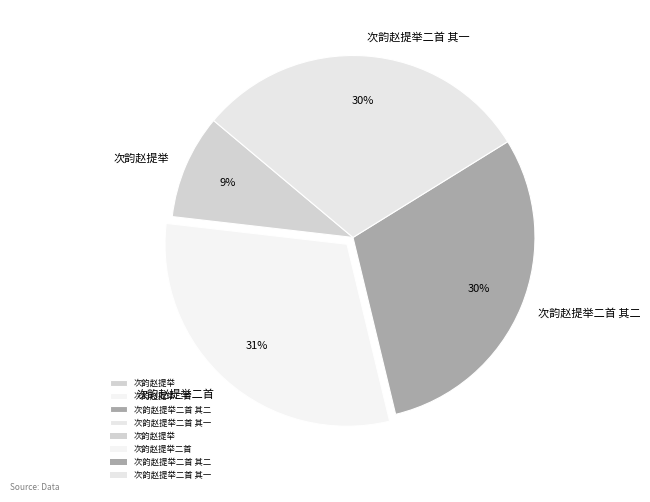

Do 次韵赵提举 and 次韵赵提举二首 together represent more than half of the pie?

No